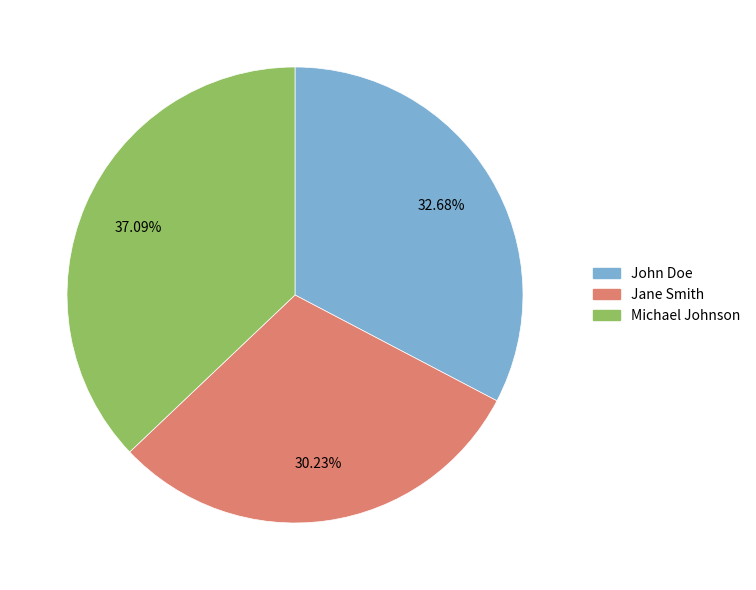

Rank the categories by value from lowest to highest.

Jane Smith, John Doe, Michael Johnson